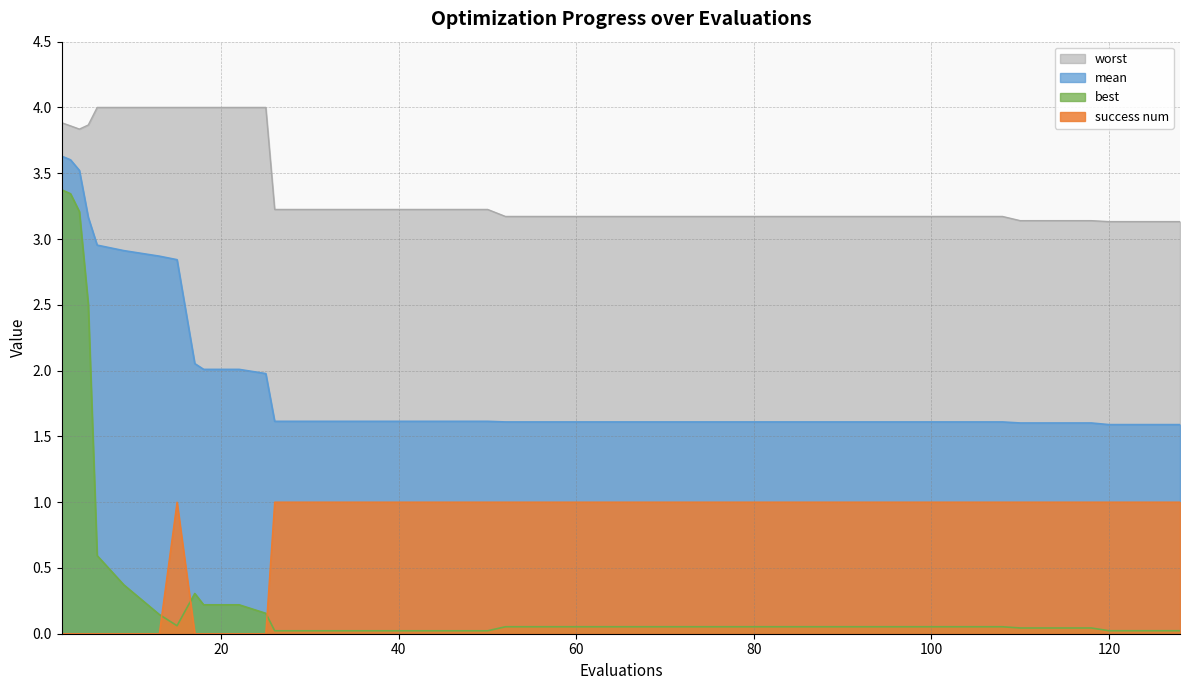

True or false: best and worst intersect in this chart.

False